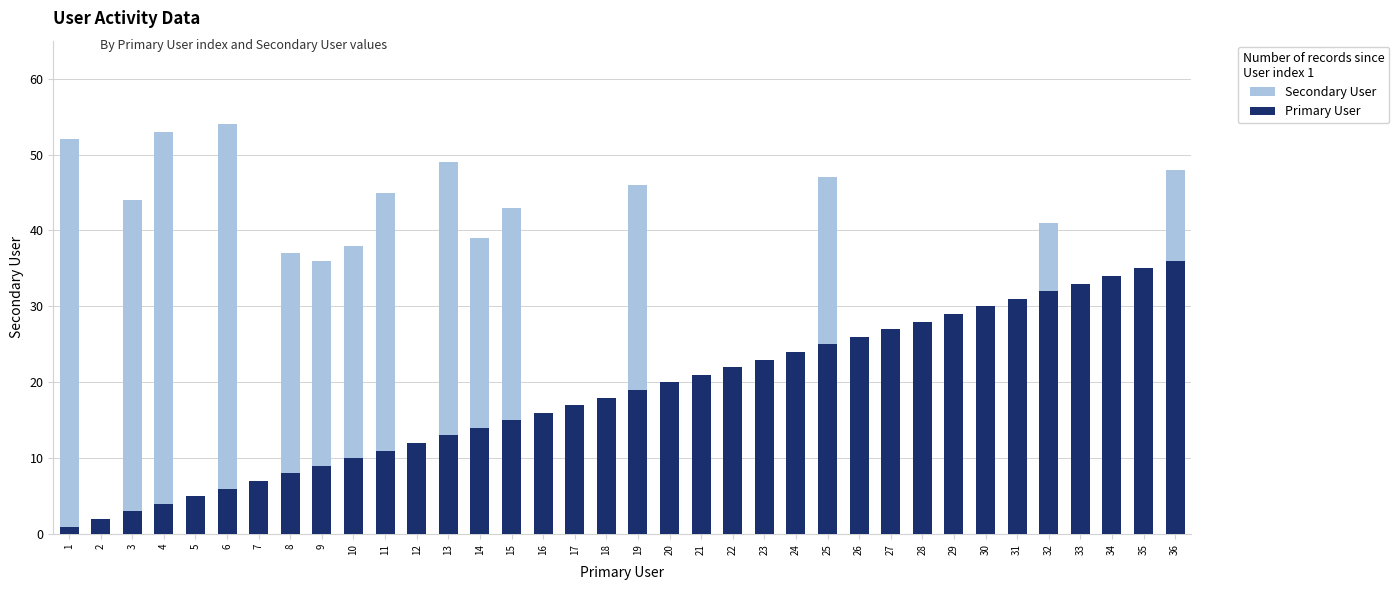

Which series has the largest total across all categories?

Secondary User